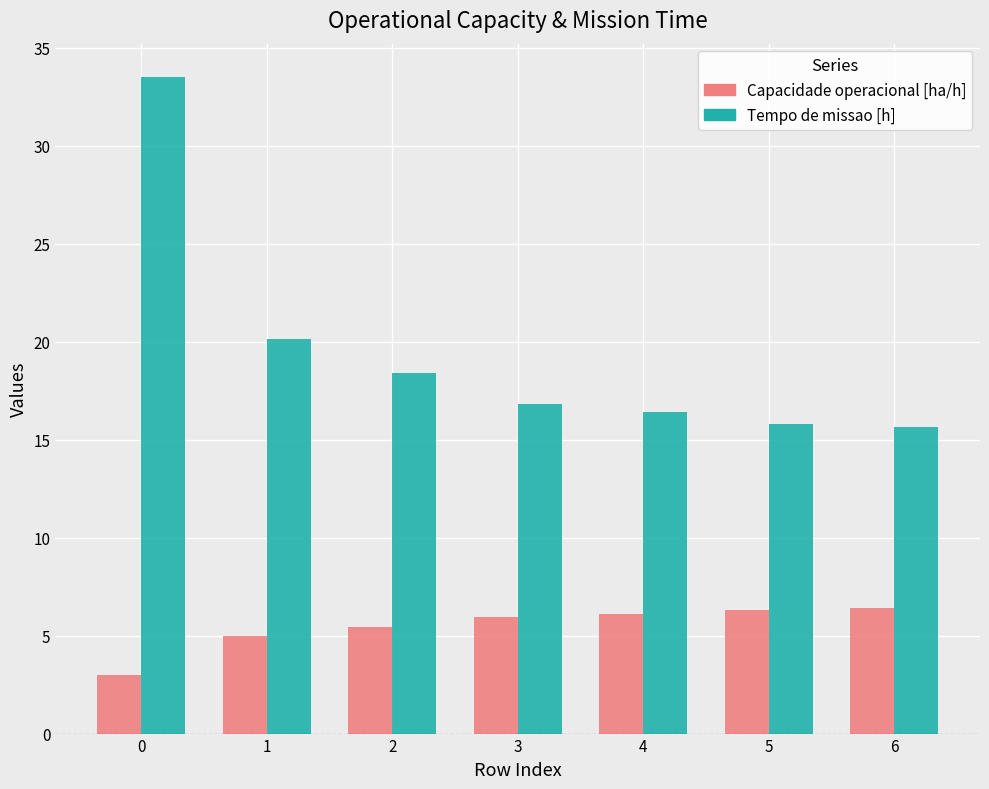

What is the total value across all series at 1?

25.1